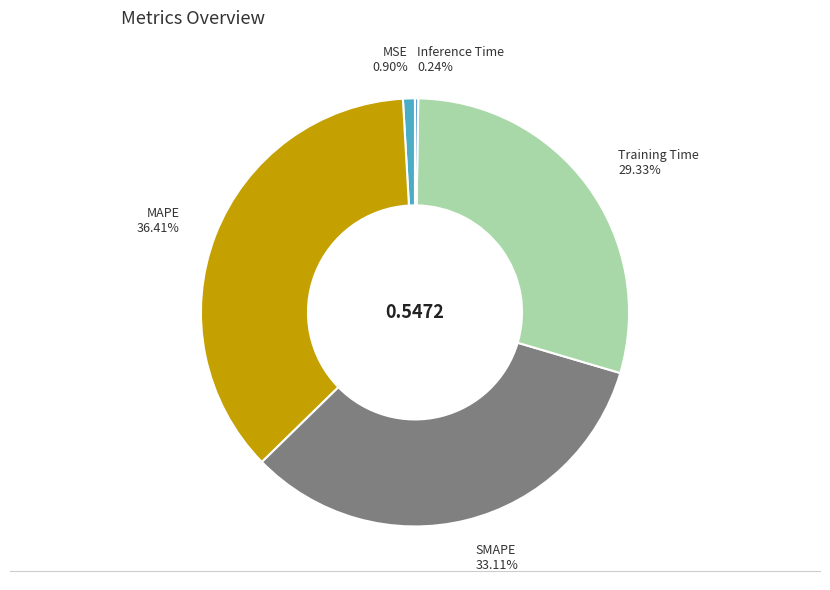

Is there a majority slice in this chart?

No